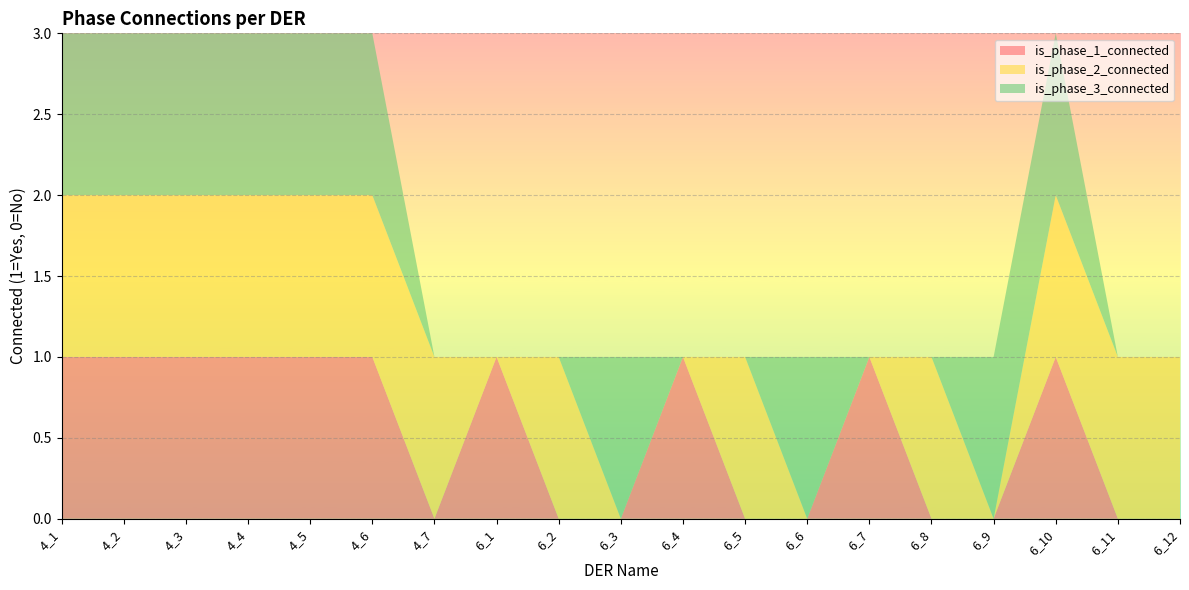

Reading left to right, what are all the values shown in this chart?

is_phase_1_connected: 4_1=1	4_2=1	4_3=1	4_4=1	4_5=1	4_6=1	4_7=0	6_1=1	6_2=0	6_3=0	6_4=1	6_5=0	6_6=0	6_7=1	6_8=0	6_9=0	6_10=1	6_11=0	6_12=0
is_phase_2_connected: 4_1=1	4_2=1	4_3=1	4_4=1	4_5=1	4_6=1	4_7=1	6_1=0	6_2=1	6_3=0	6_4=0	6_5=1	6_6=0	6_7=0	6_8=1	6_9=0	6_10=1	6_11=1	6_12=1
is_phase_3_connected: 4_1=1	4_2=1	4_3=1	4_4=1	4_5=1	4_6=1	4_7=0	6_1=0	6_2=0	6_3=1	6_4=0	6_5=0	6_6=1	6_7=0	6_8=0	6_9=1	6_10=1	6_11=0	6_12=0